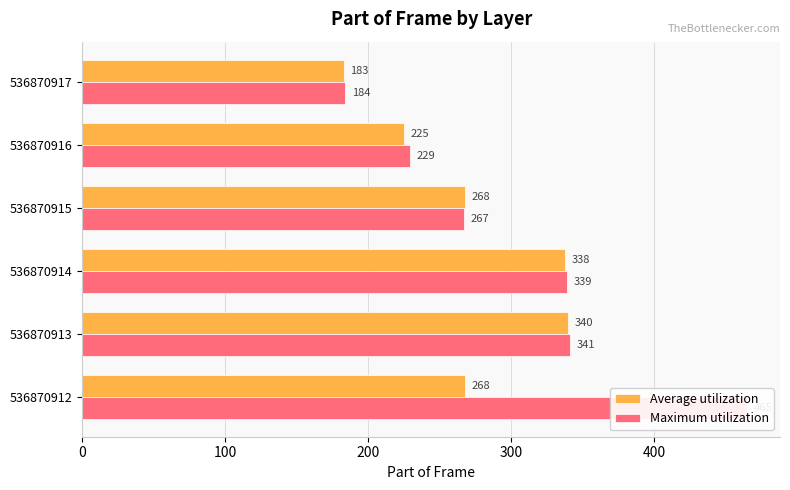

How many bars are there in total?

12